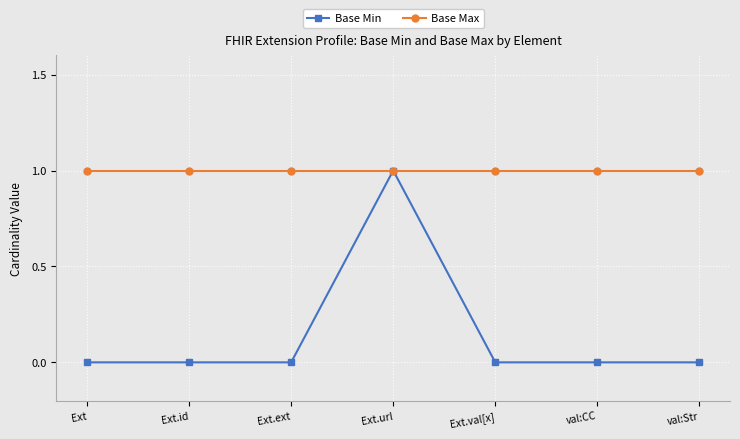

What is the average value of the Base Max series?

1